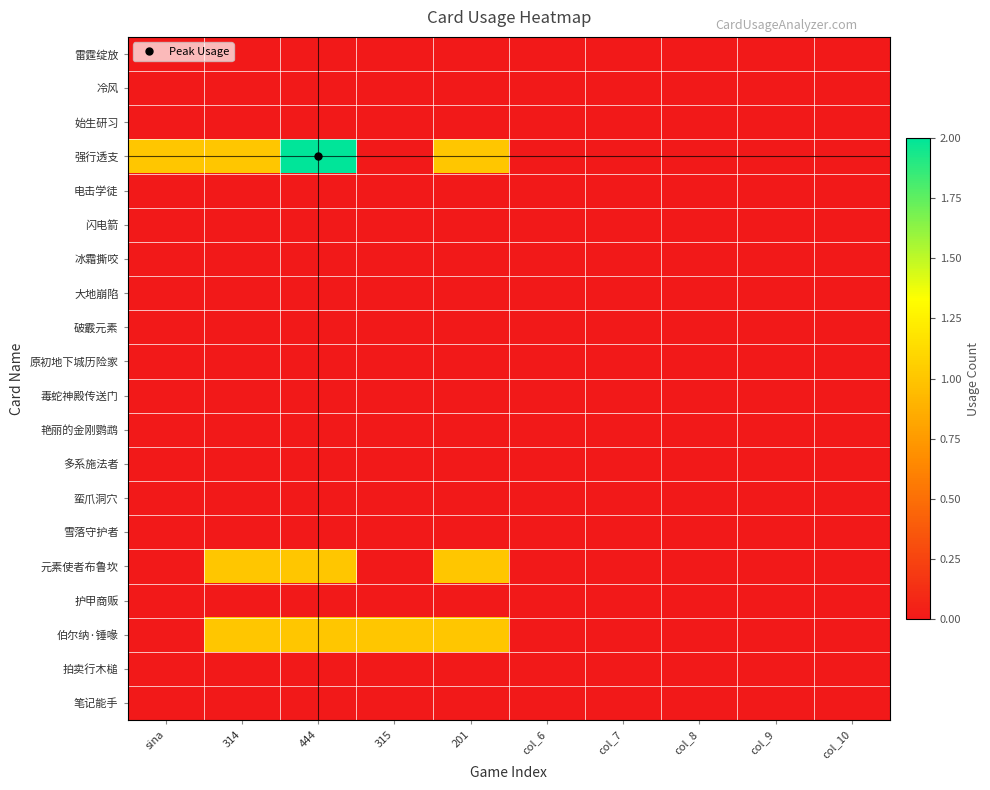

Rank the series by their maximum value, from highest to lowest.

强行透支, 元素使者布鲁坎, 伯尔纳·锤喙, 雷霆绽放, 冷风, 始生研习, 电击学徒, 闪电箭, 冰霜撕咬, 大地崩陷, 破霰元素, 原初地下城历险家, 毒蛇神殿传送门, 艳丽的金刚鹦鹉, 多系施法者, 蛮爪洞穴, 雪落守护者, 护甲商贩, 拍卖行木槌, 笔记能手